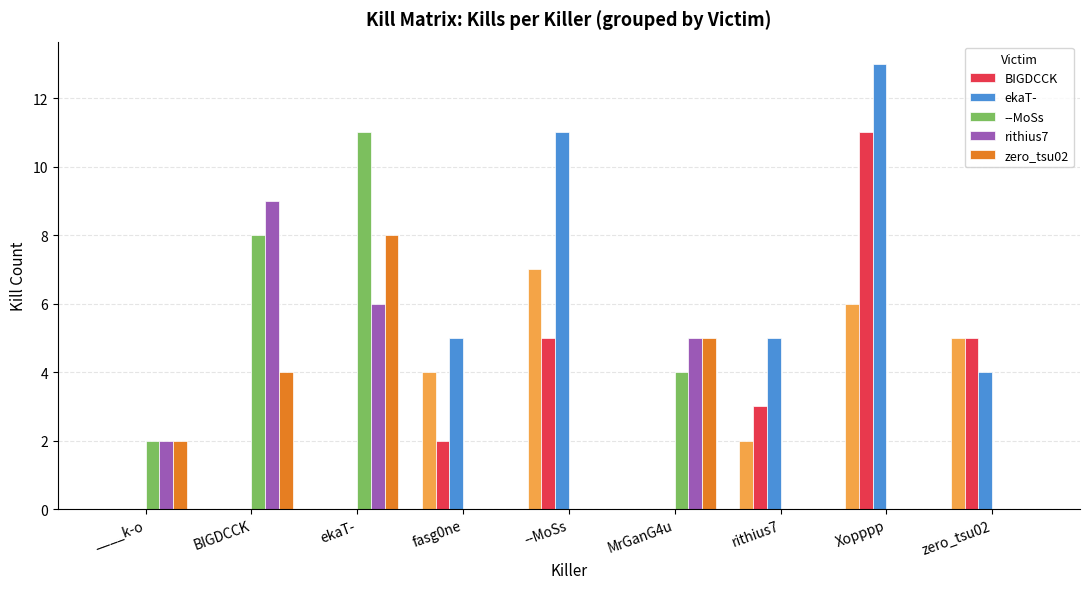

At how many categories does at least one series exceed 7?

4